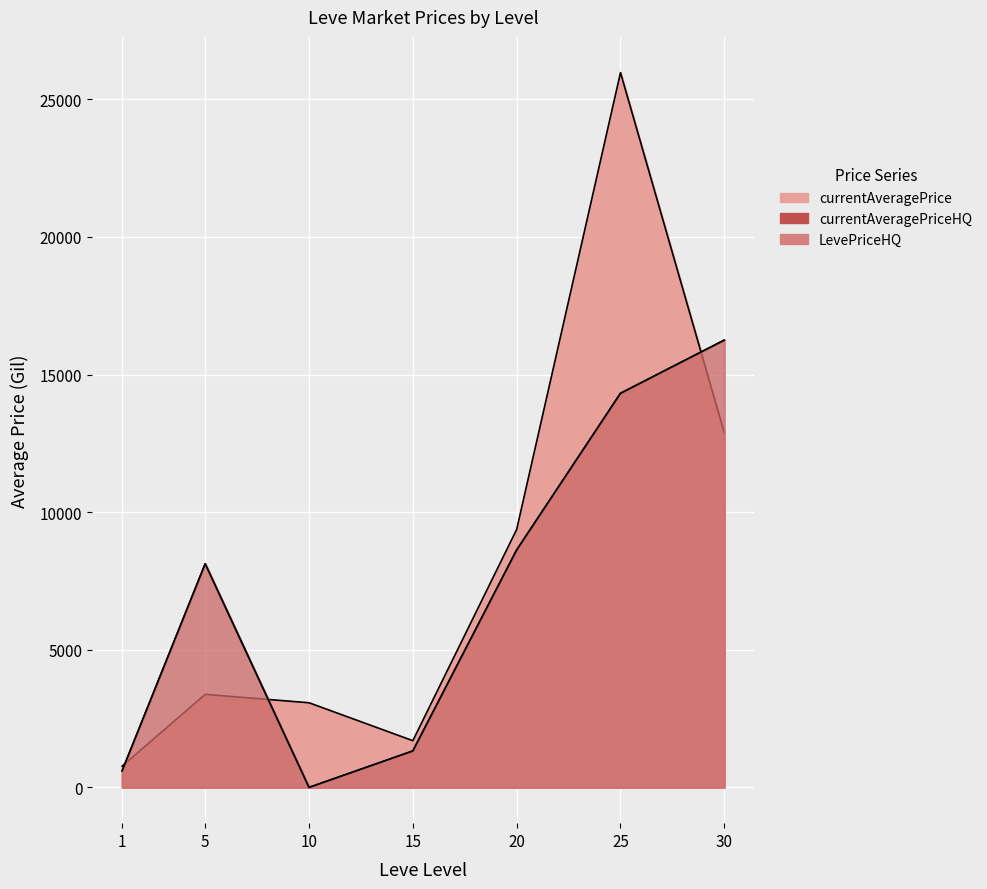

What are all the series names shown in the legend?

currentAveragePrice, currentAveragePriceHQ, LevePriceHQ